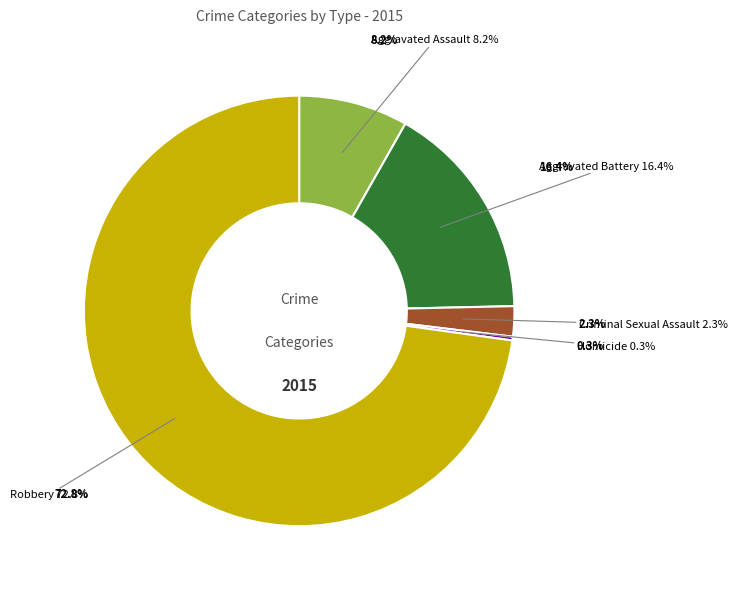

Which slice is the smallest?

Homicide